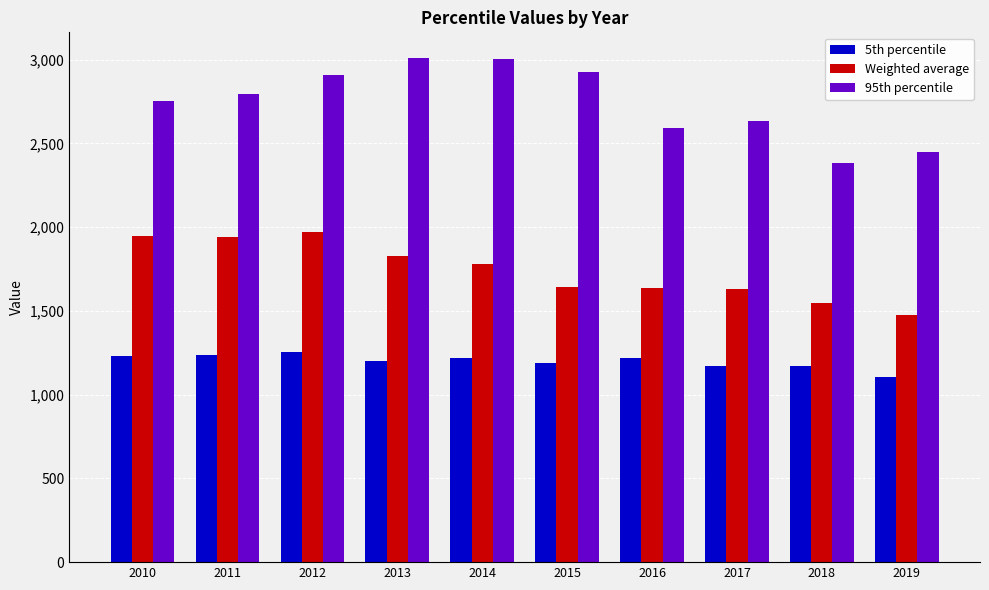

Which series changed the most between 2015 and 2016?

95th percentile